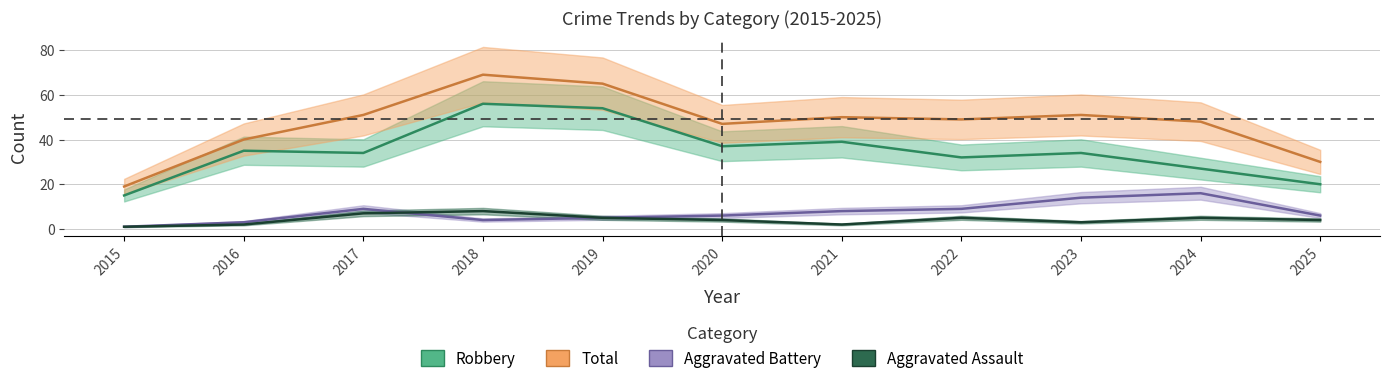

What is the greatest value displayed?

69